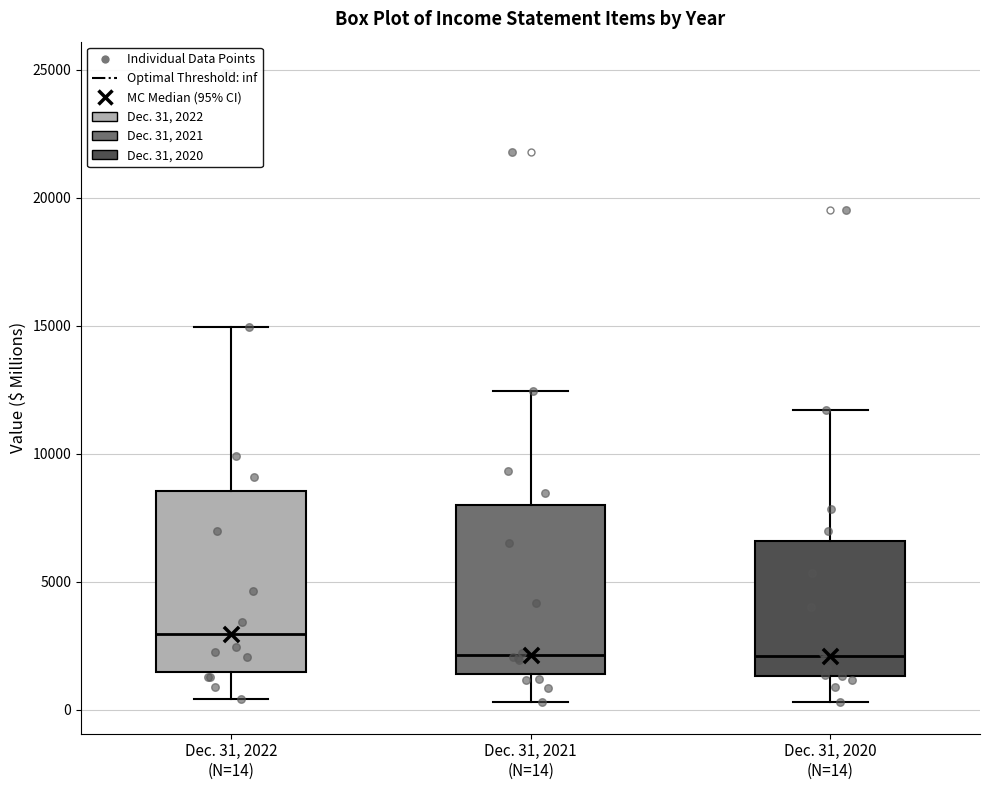

Where is the lower edge of the box for Dec. 31, 2020 (N=14) on the y-axis? The values are not printed on the chart, so give them approximately, as read against the axis.

1500